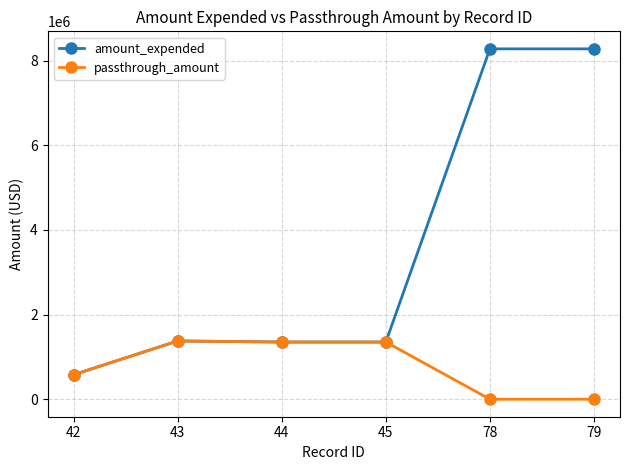

What is the maximum value shown in the chart?

8277005